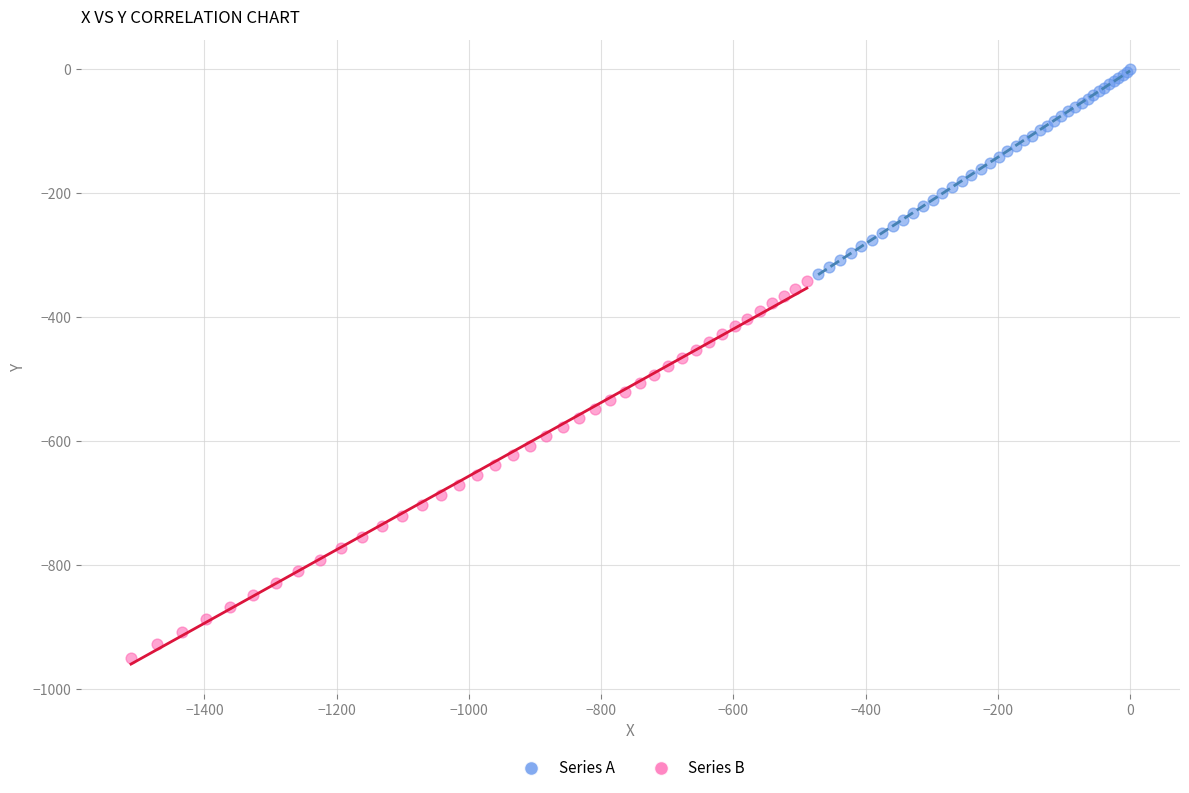

Which series has the widest spread of Y values?

Series B